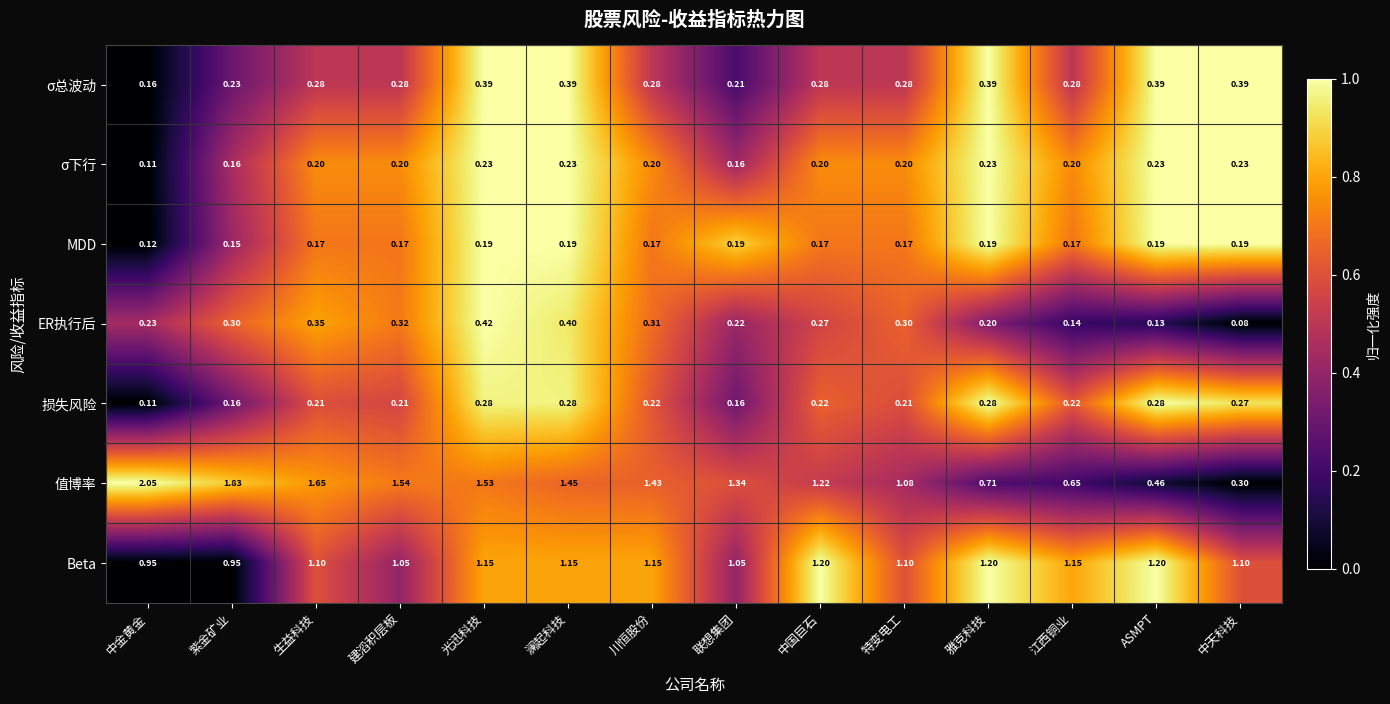

At which category does the chart reach its peak across all series?

中金黄金